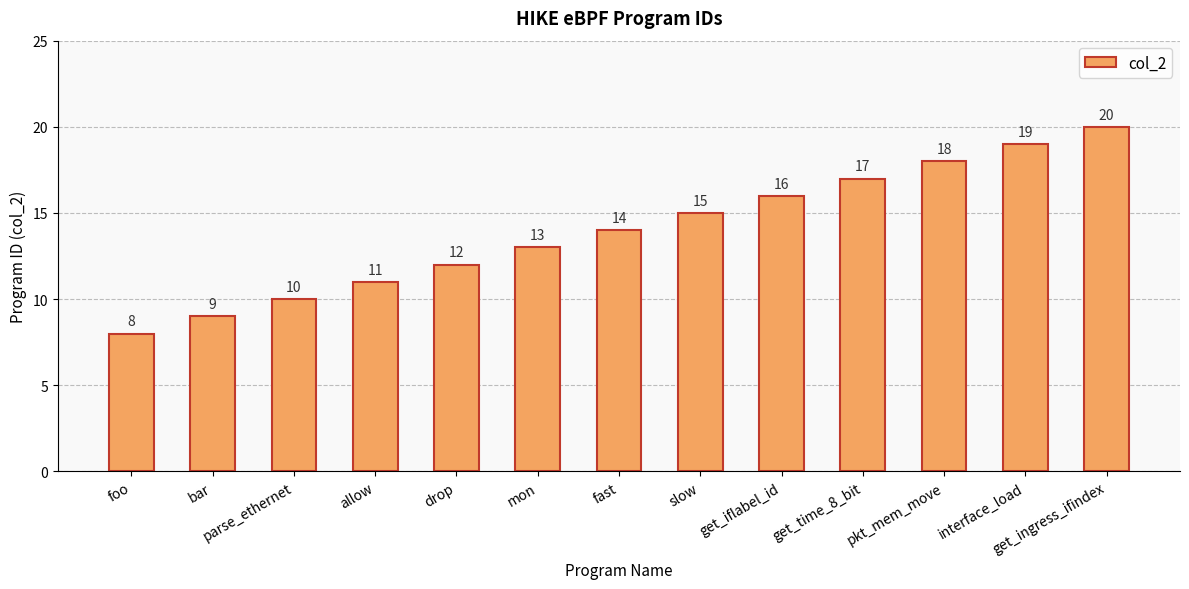

What is the value of the 1st bar from the left?

8